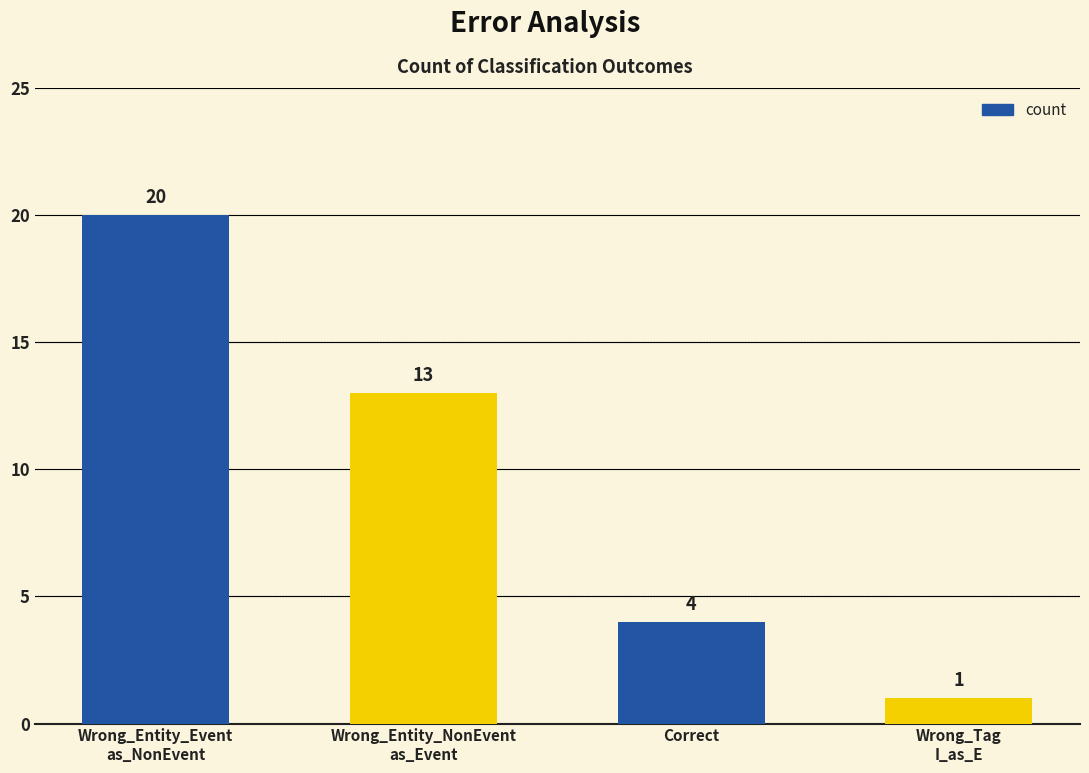

Rank the categories by value from lowest to highest.

Wrong_Tag
I_as_E, Correct, Wrong_Entity_NonEvent
as_Event, Wrong_Entity_Event
as_NonEvent